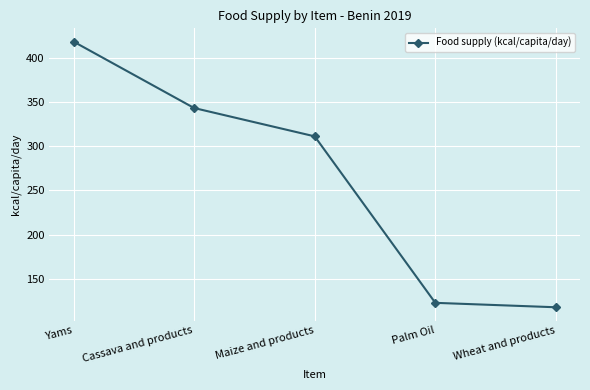

List the labels in order of value, largest first.

Yams, Cassava and products, Maize and products, Palm Oil, Wheat and products